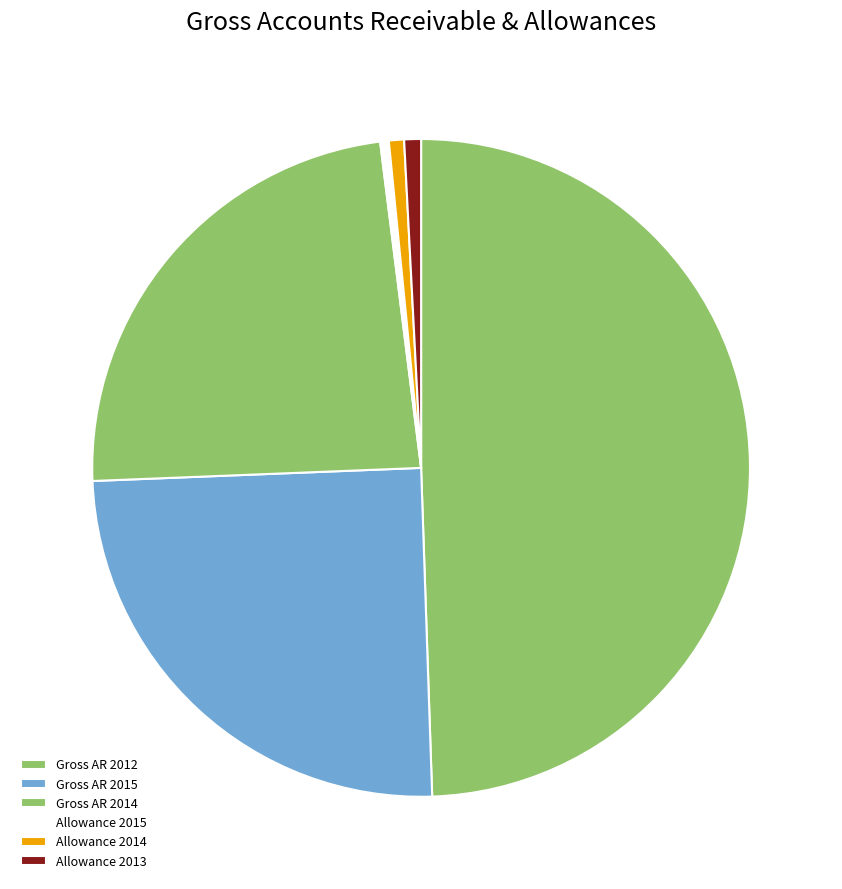

How many slices are in this pie chart?

6